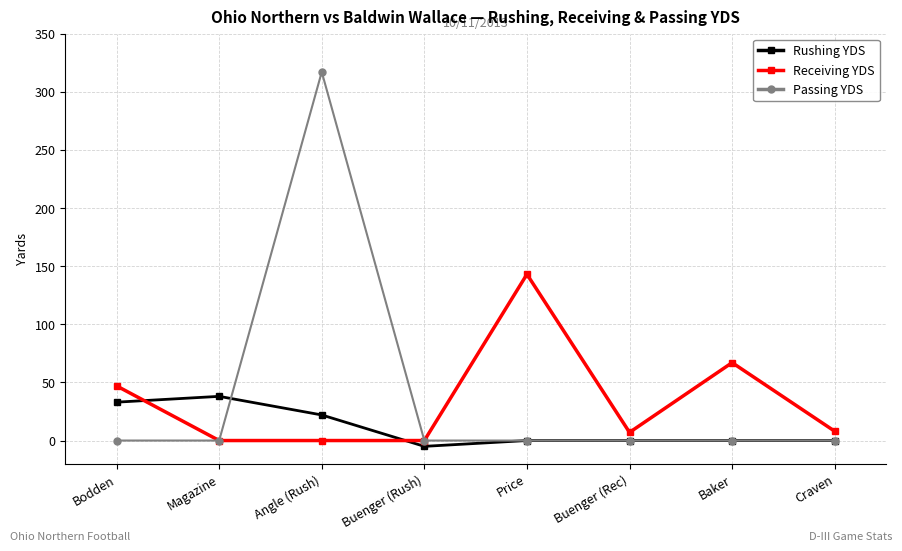

True or false: Receiving YDS has more than 1 points higher than both neighbors.

True